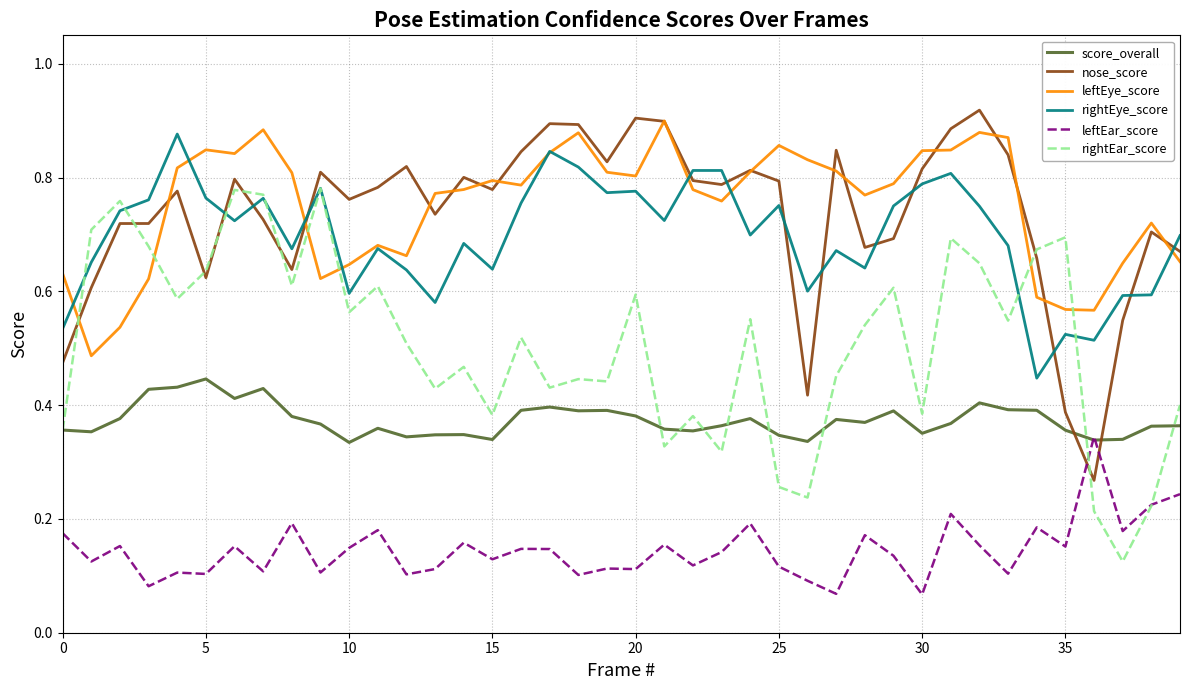

True or false: leftEye_score and rightEar_score intersect in this chart.

True